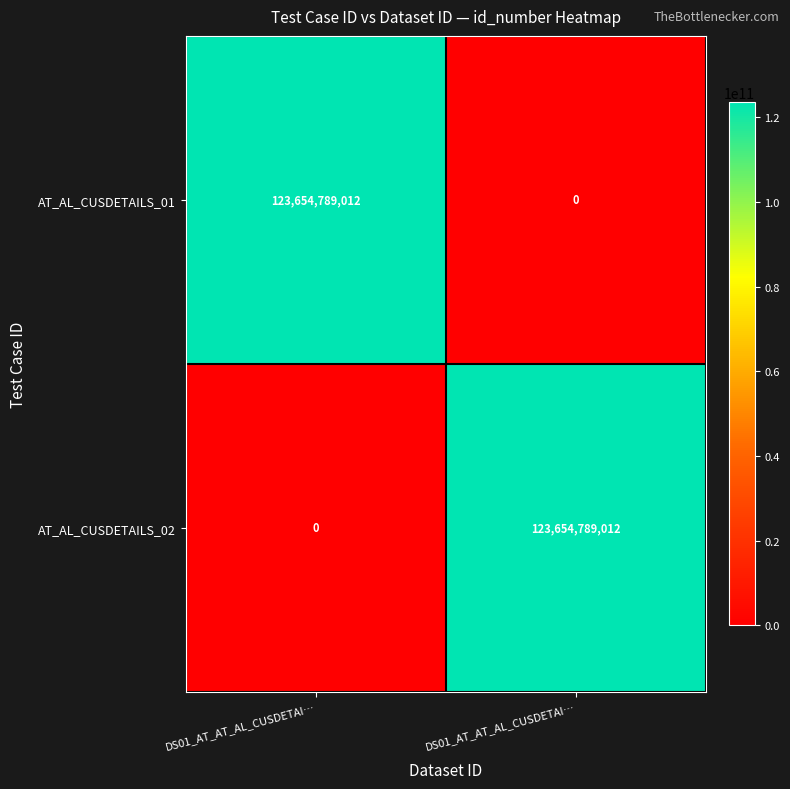

What is the difference between the highest and lowest values at DS01_AT_AT_AL_CUSDETAI…?

123654789012